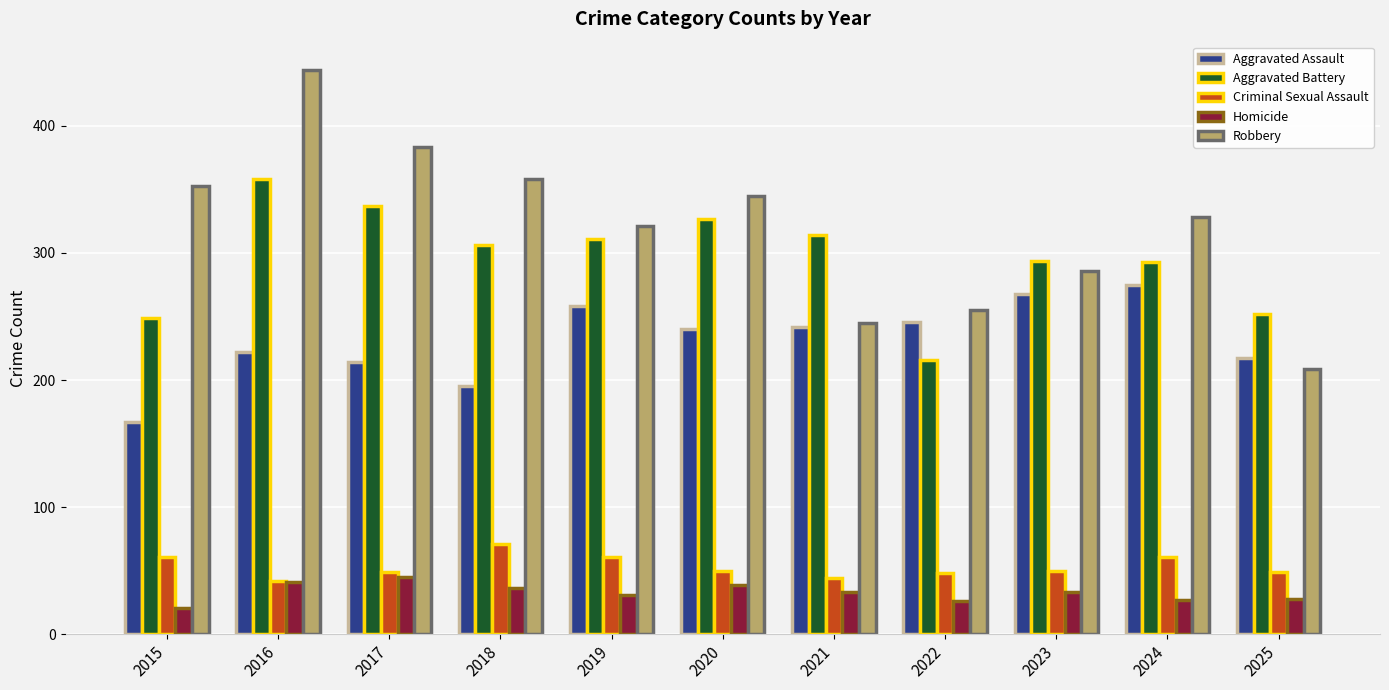

How many categories are shown in the chart?

11